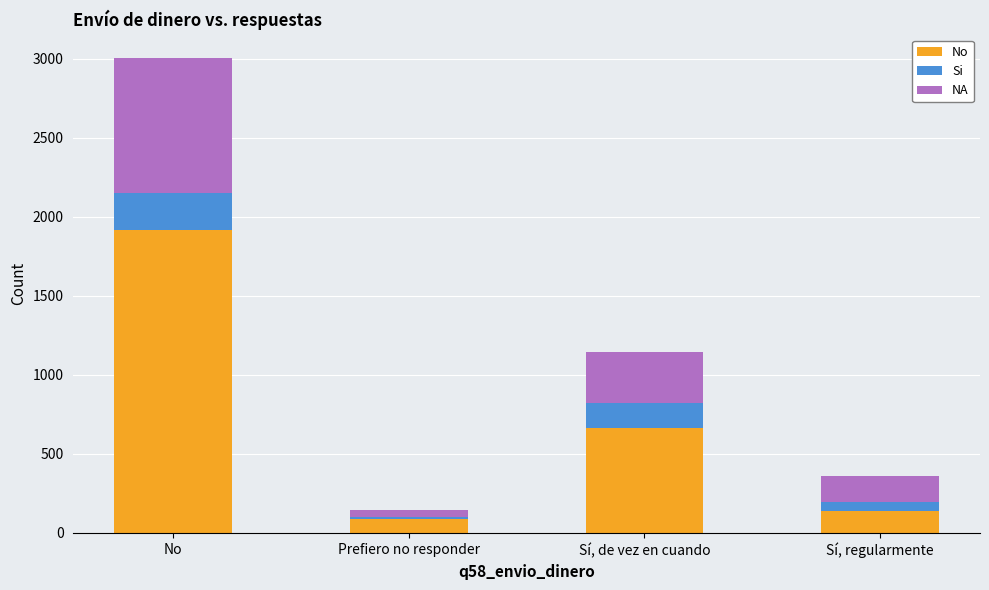

How many bars are there in total?

4